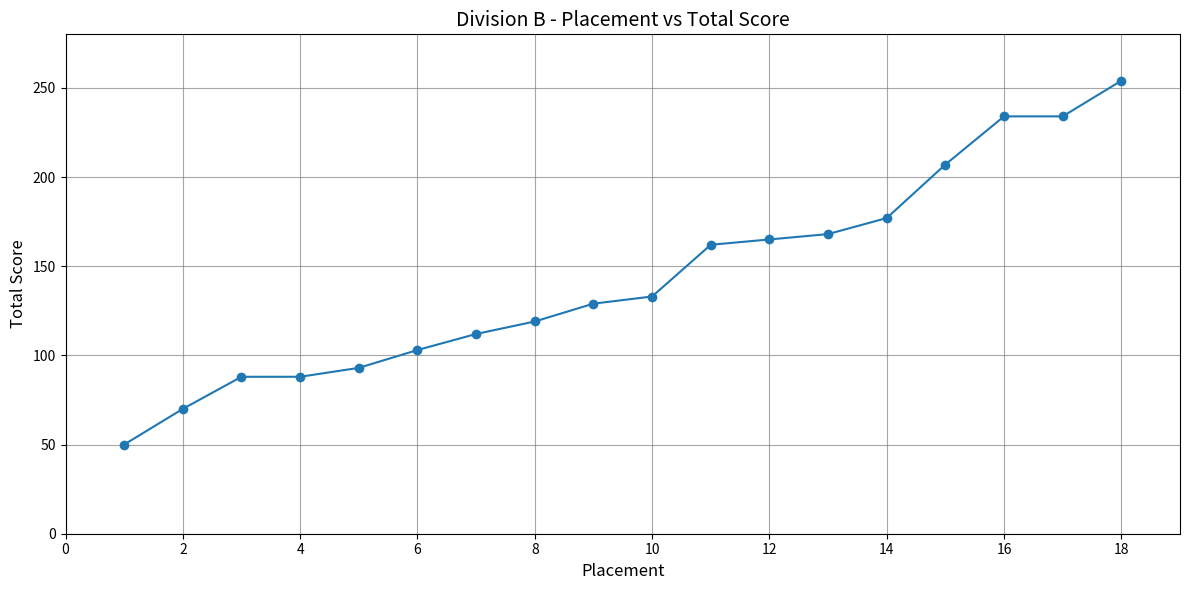

What is the value of the 13th point from the left?

168